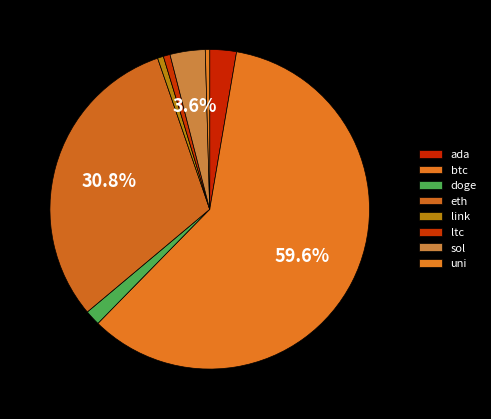

Which category has the biggest portion of the pie?

btc